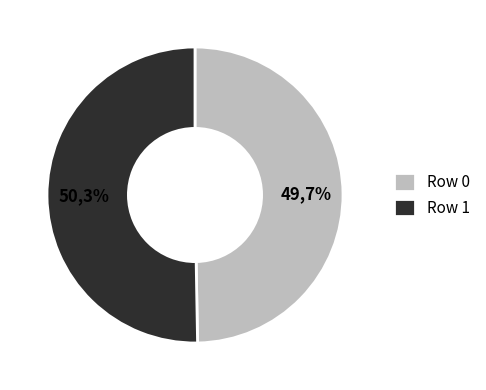

Combined, what portion of the pie is Row 1 and Row 0?

100.0%